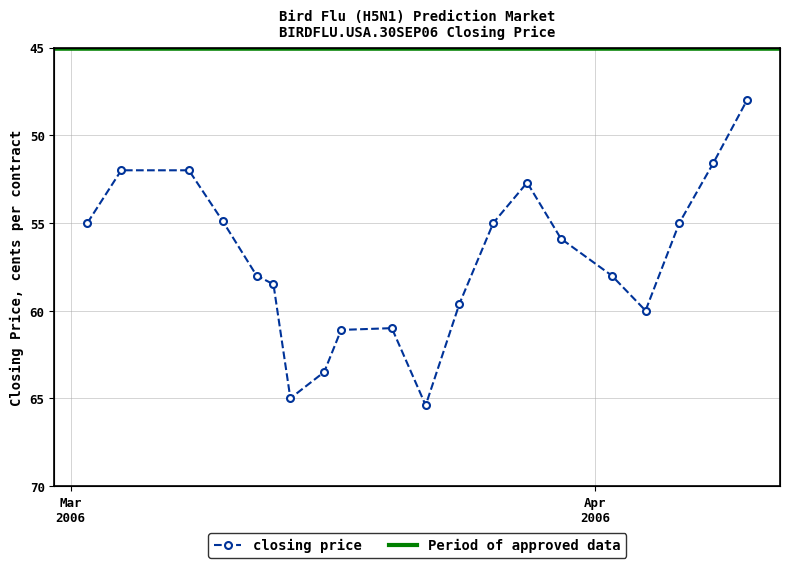

How many values are below 58?

10